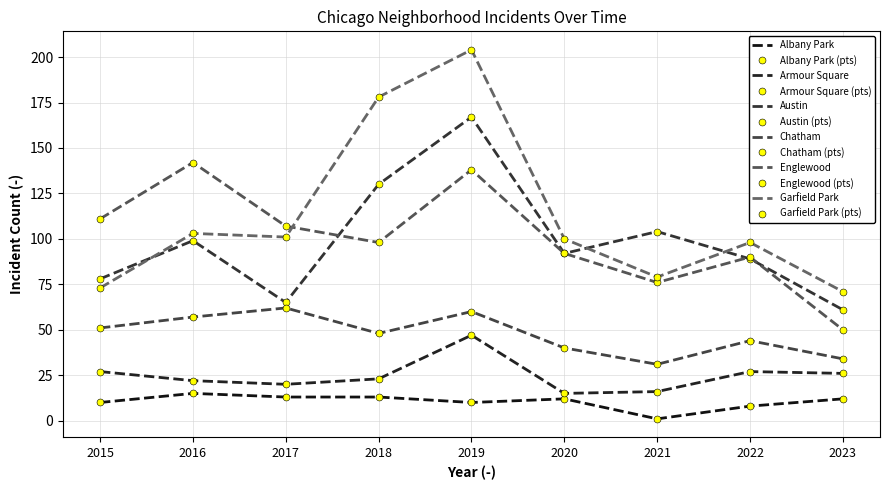

Rank the series at 2018 from highest to lowest value.

Garfield Park, Austin, Englewood, Chatham, Armour Square, Albany Park